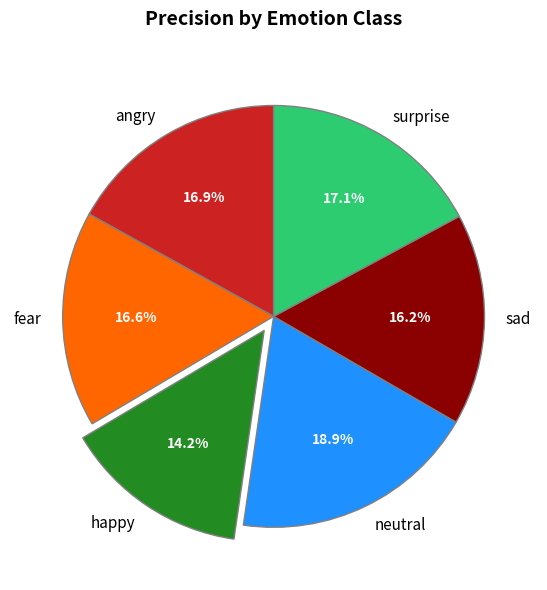

Does fear account for over 50% of the chart?

No